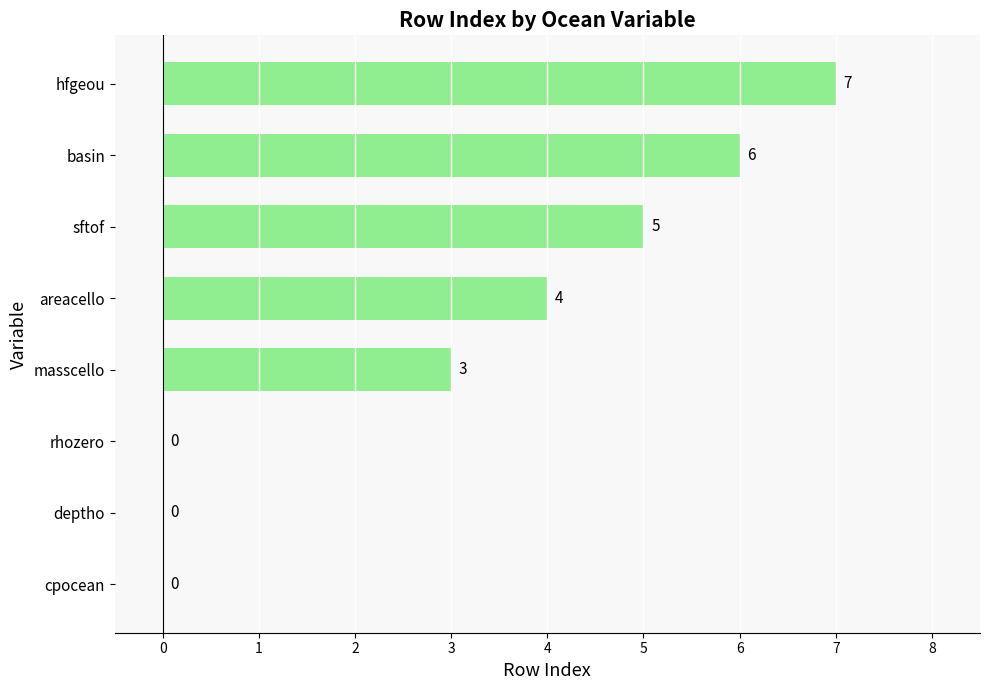

At which category does the chart reach its peak across all series?

hfgeou